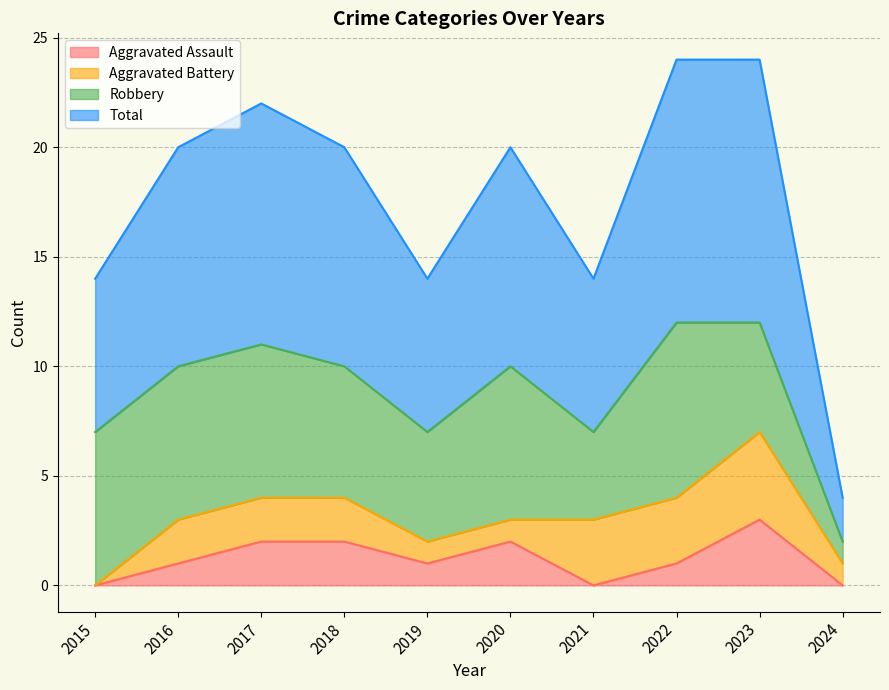

Is it true that Aggravated Assault equals 1 at 2022?

True